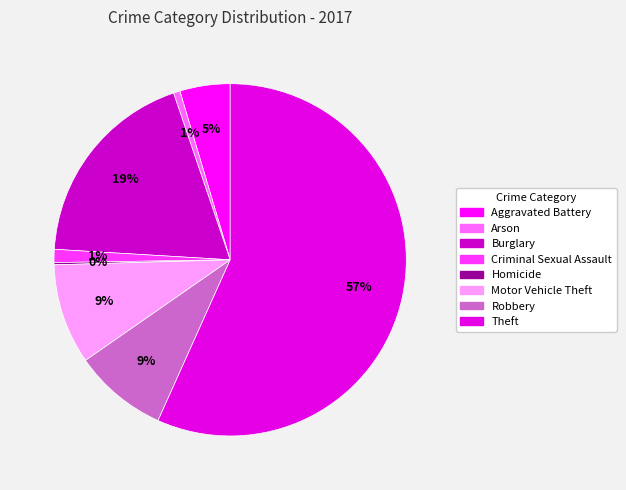

Which slice represents more than half of the pie?

Theft